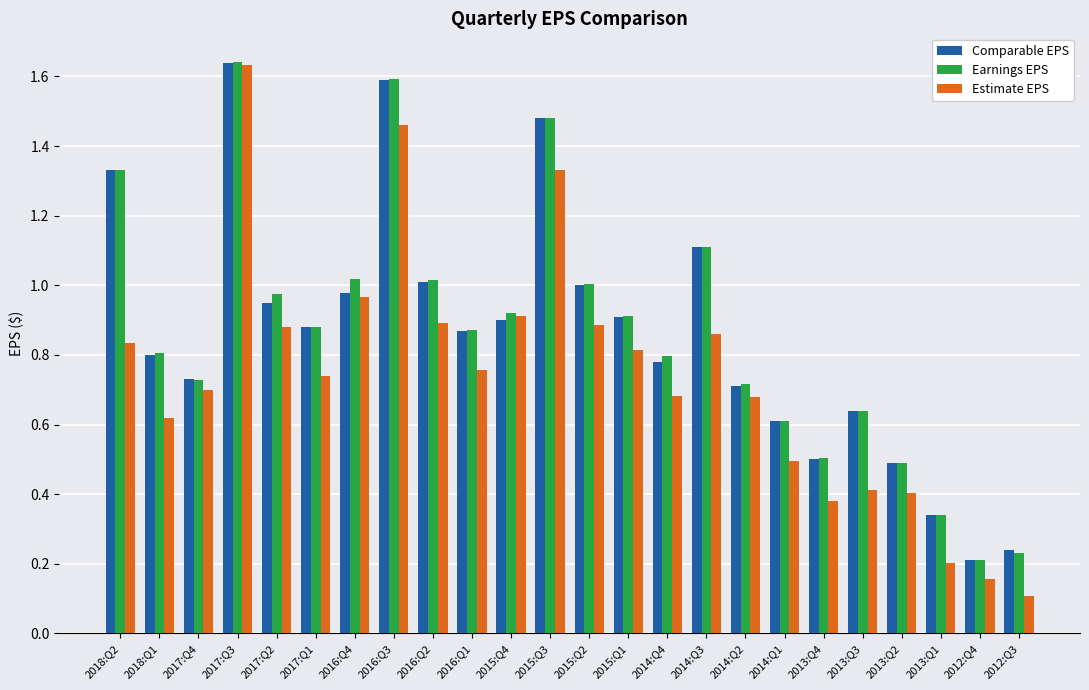

How many bars are there in each group?

3